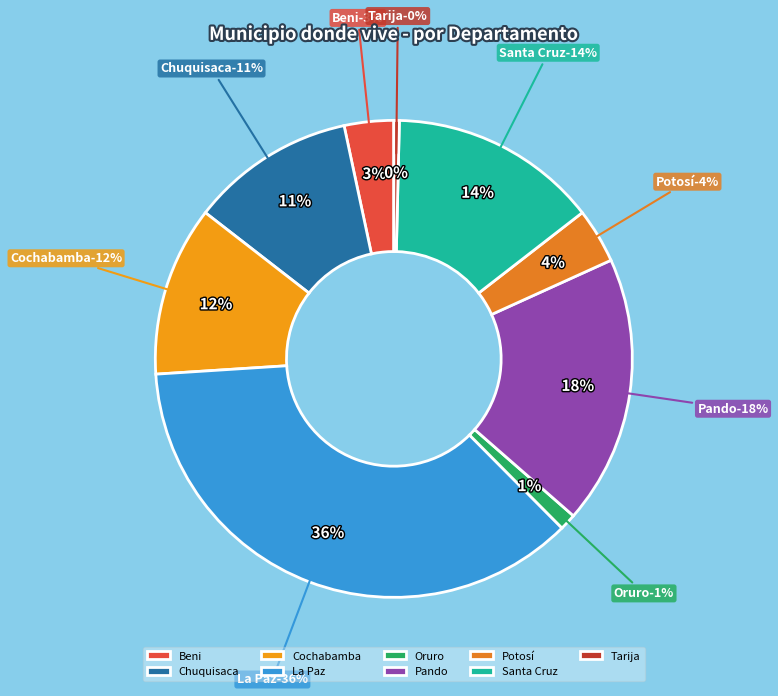

Rank the categories by value from lowest to highest.

Tarija, Oruro, Beni, Potosí, Chuquisaca, Cochabamba, Santa Cruz, Pando, La Paz